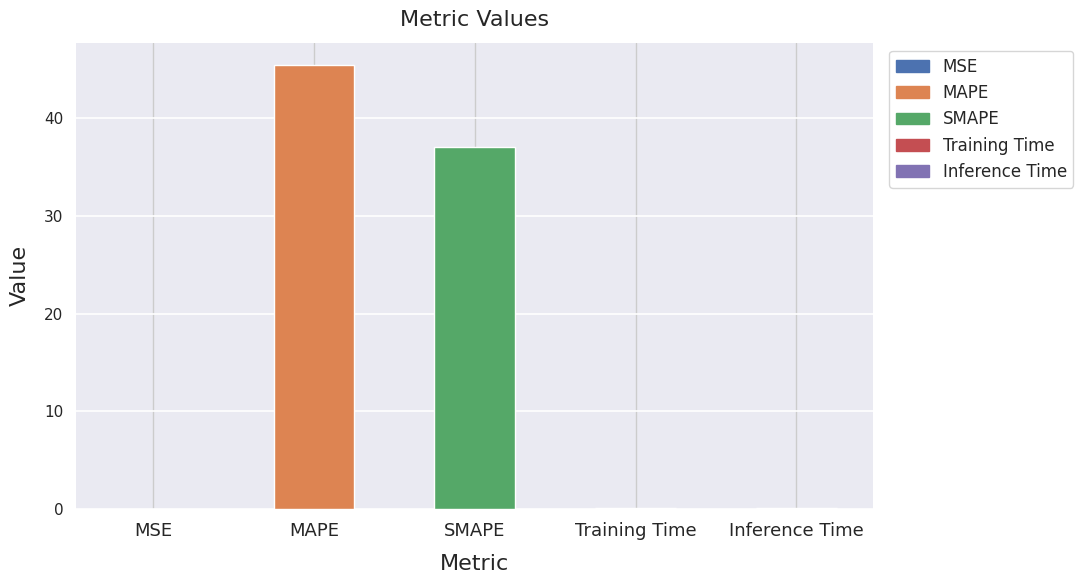

What is the greatest value displayed?

45.5